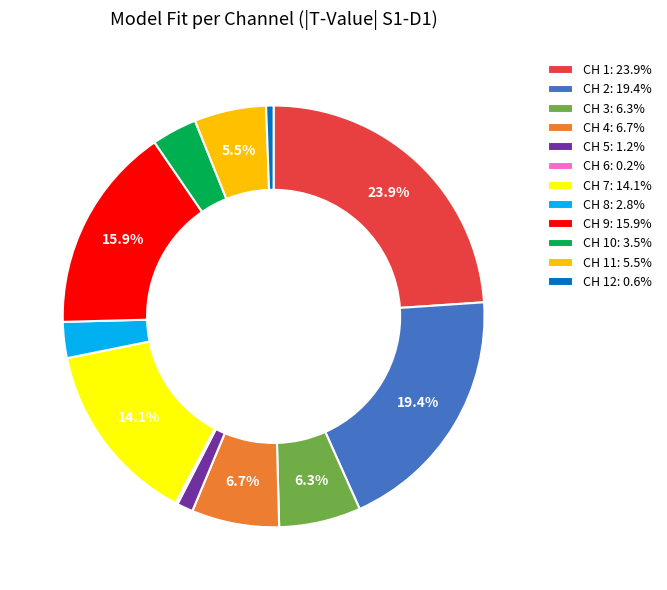

Is the sum of CH 3: 6.3% and CH 1: 23.9% greater than half?

No